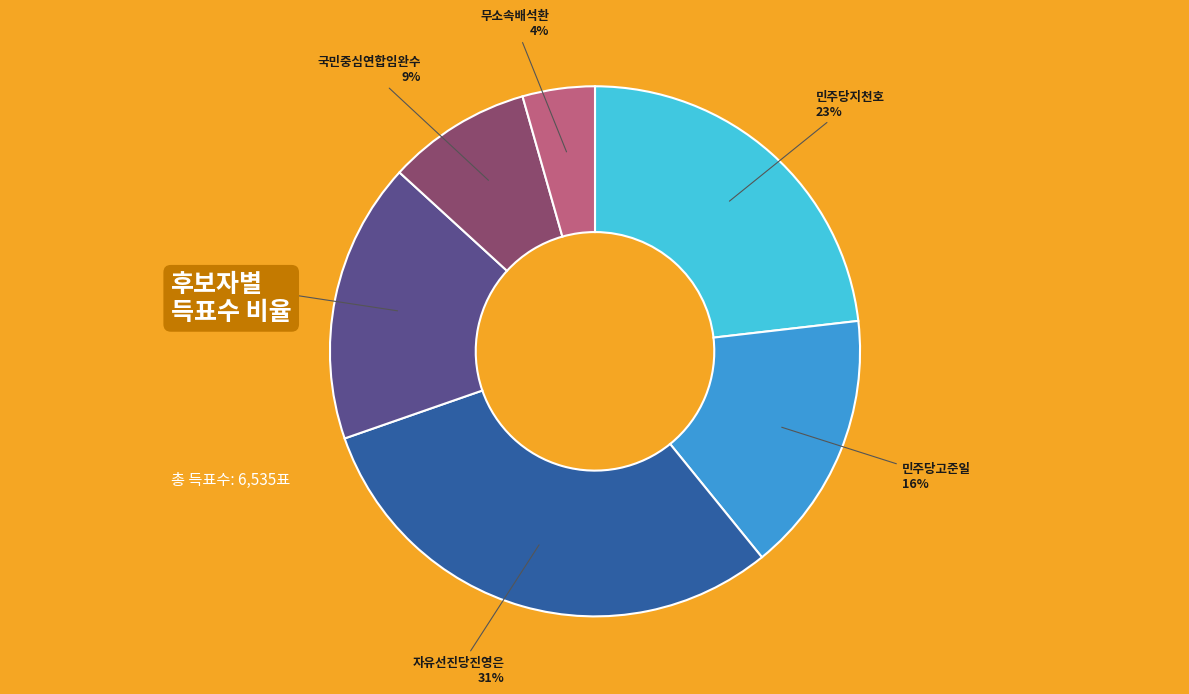

Is there any slice that represents more than half of the pie?

No